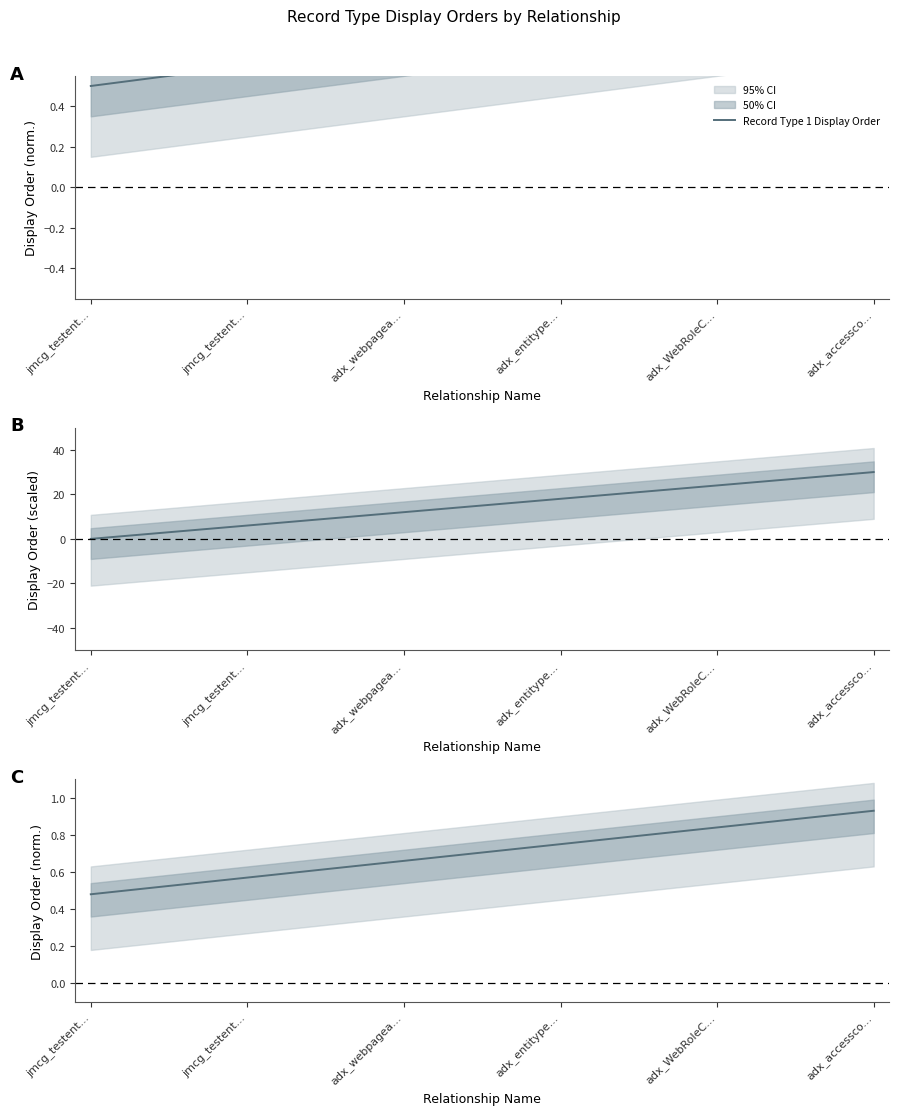

The value at jmcg_testent... is 0.7. True or false?

False